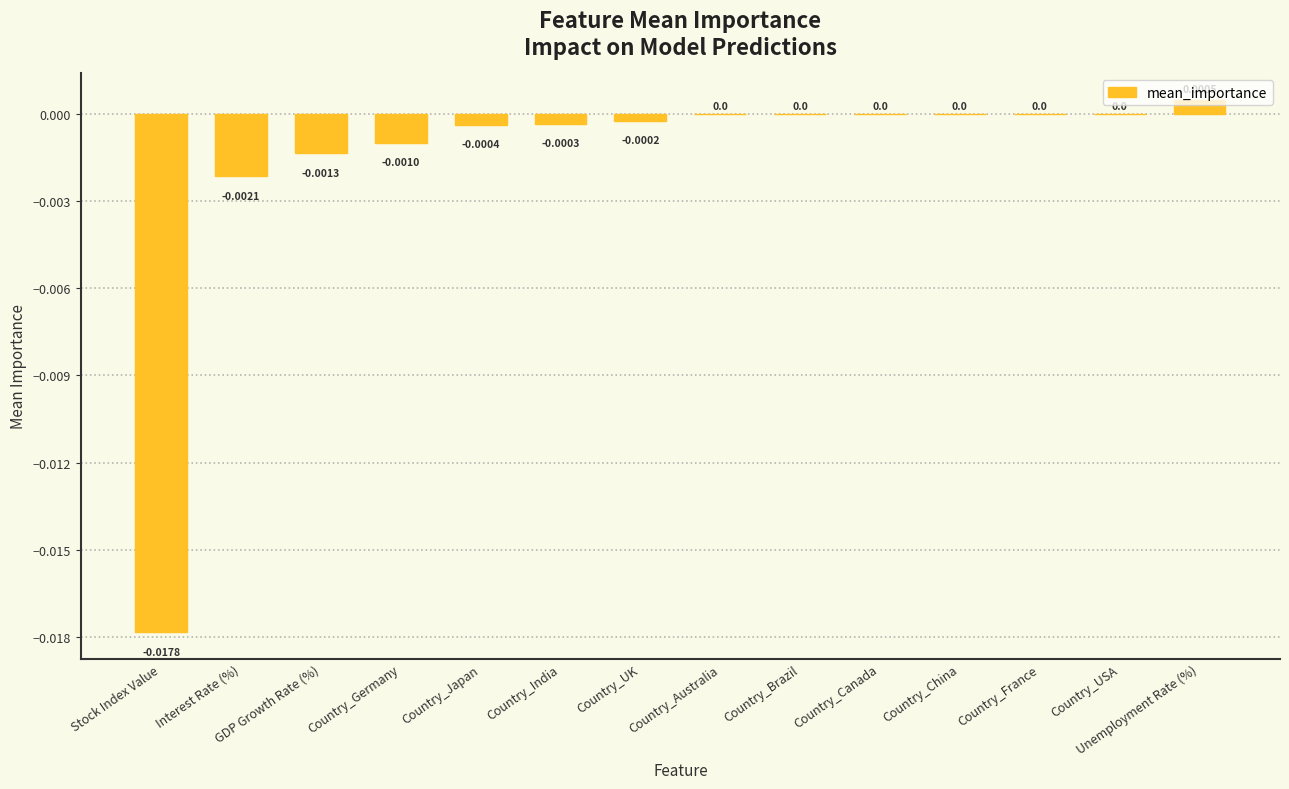

Between Country_UK and Country_China, which is larger?

Country_China